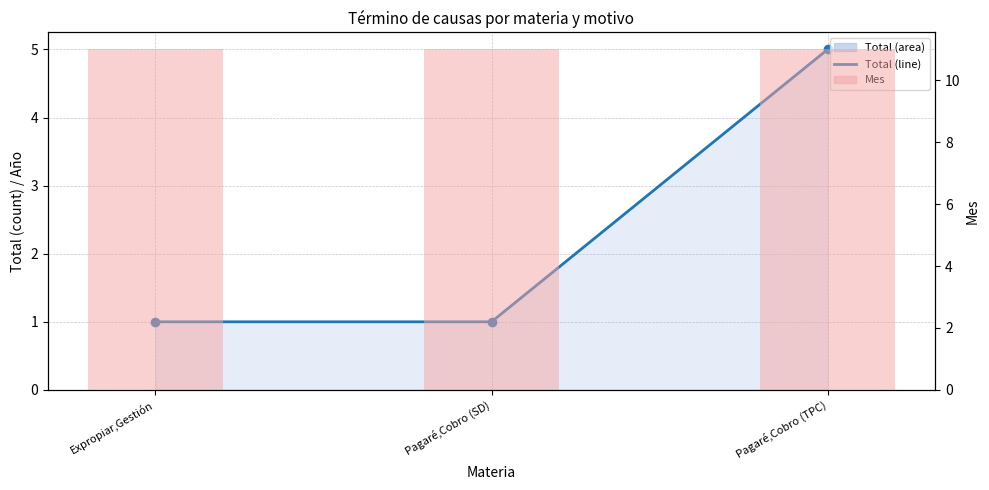

What is the spread (max minus min) of values at Expropiar,Gestión?

10